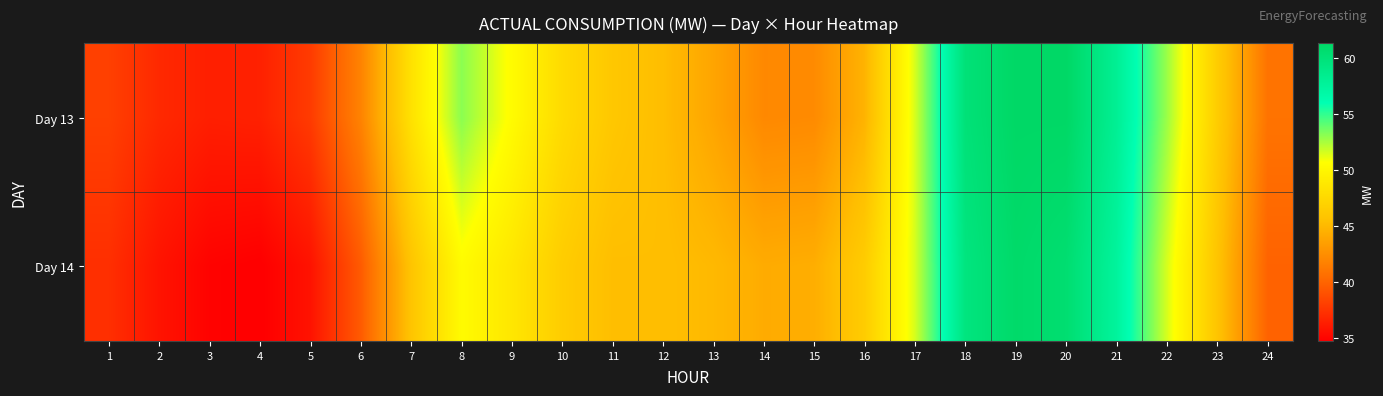

Which series has the largest total across all categories?

Day 13